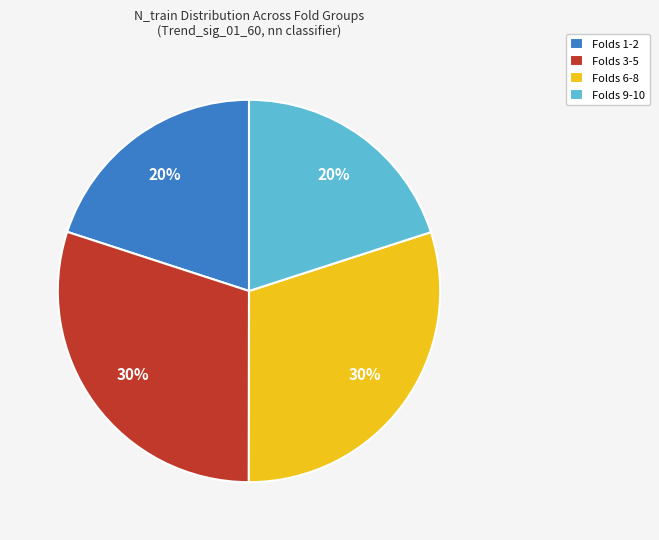

How many segments does this pie chart have?

4